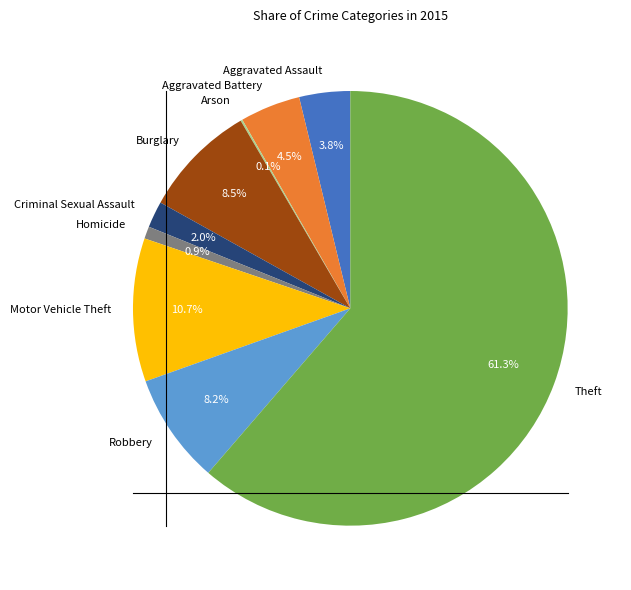

Which has a higher value, Aggravated Battery or Burglary?

Burglary